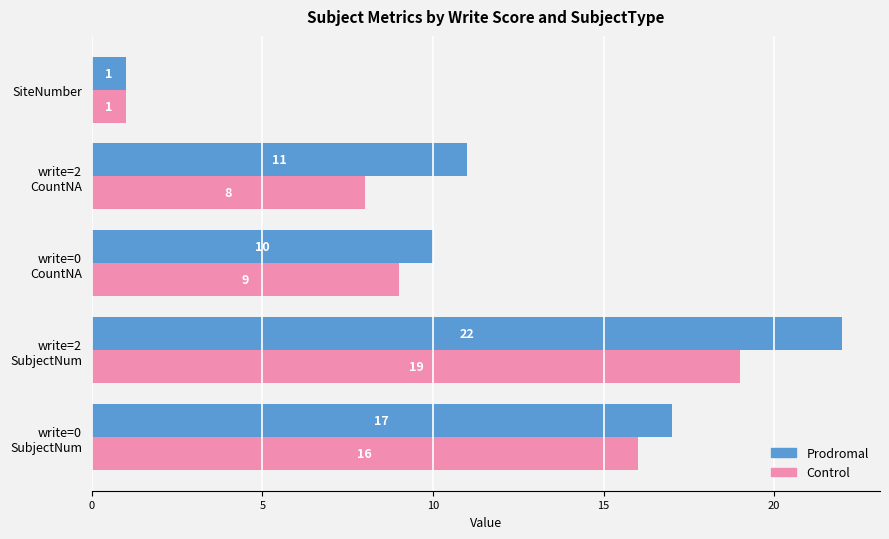

Rank the series by their average value, from lowest to highest.

Control, Prodromal